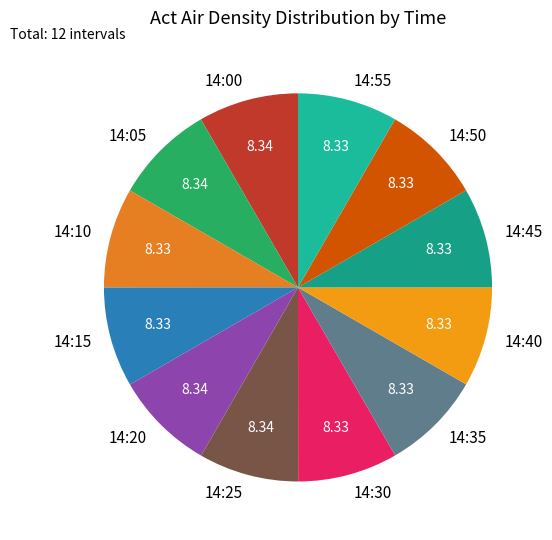

What is the ratio of the value at 14:00 to the value at 14:05?

1.0